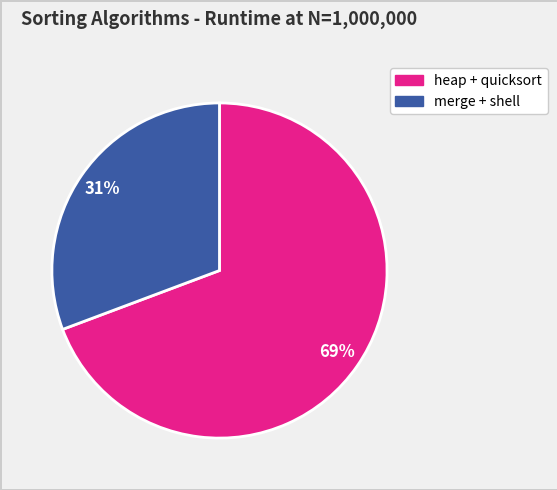

To the nearest percent, what is the average slice percentage?

50%